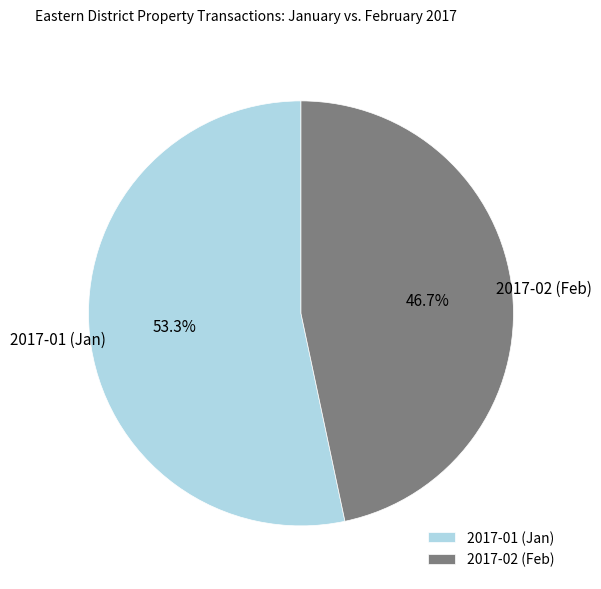

How many segments does this pie chart have?

2